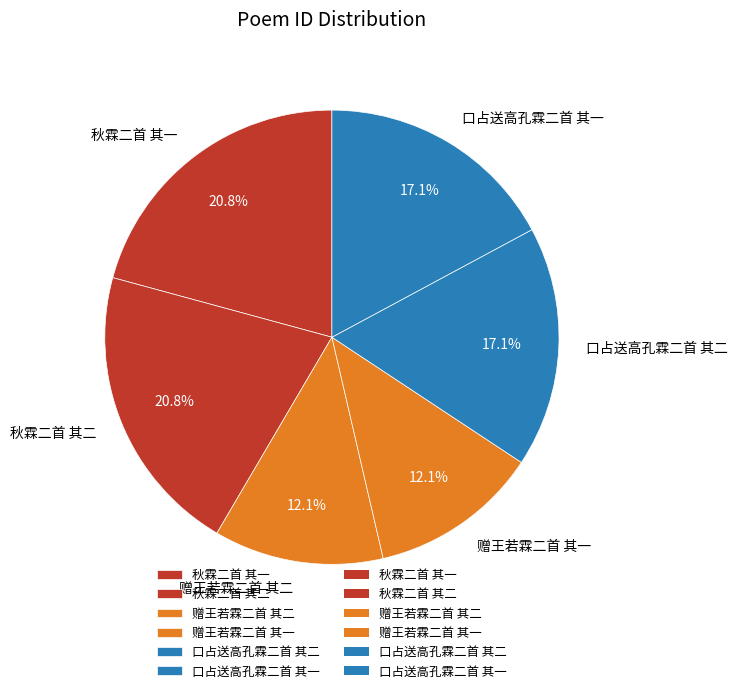

Is the sum of 口占送高孔霖二首 其一 and 赠王若霖二首 其二 greater than half?

No